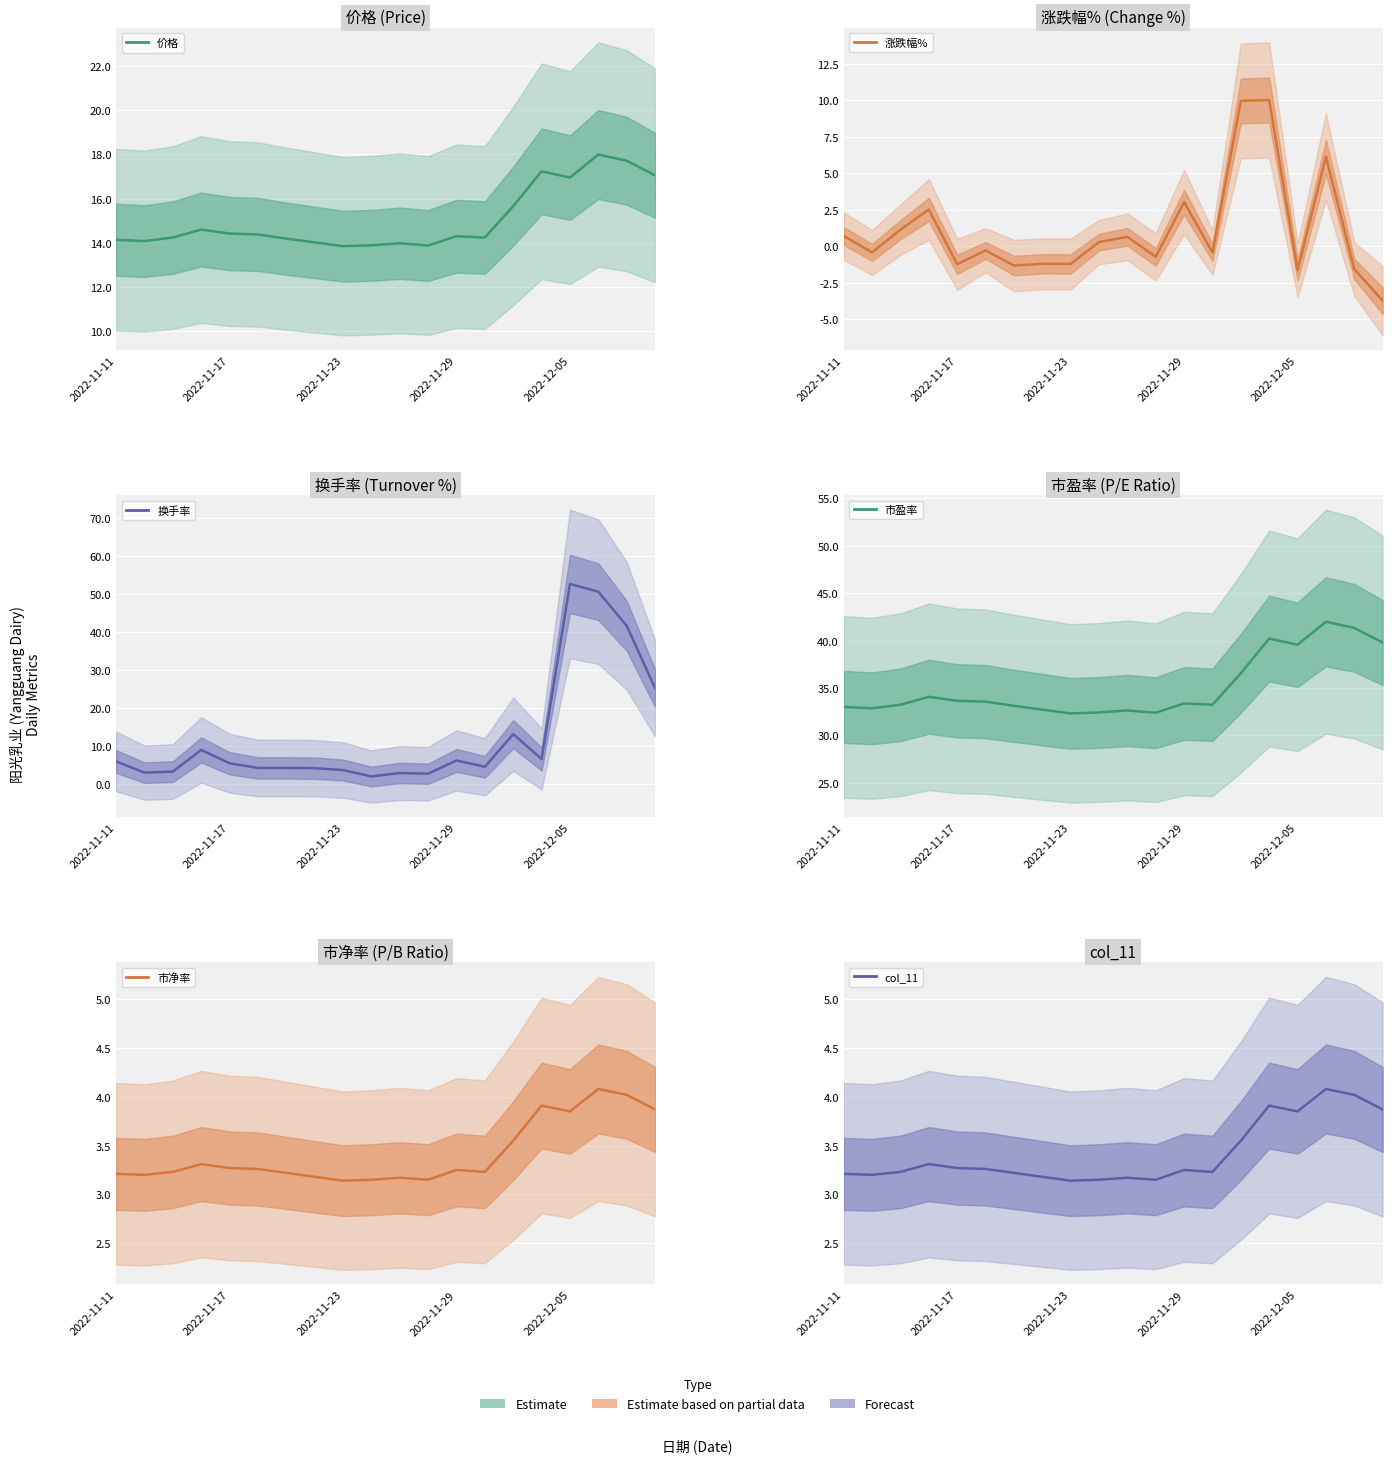

The value of 价格 at 2022-11-17 is 20.7. True or false?

False